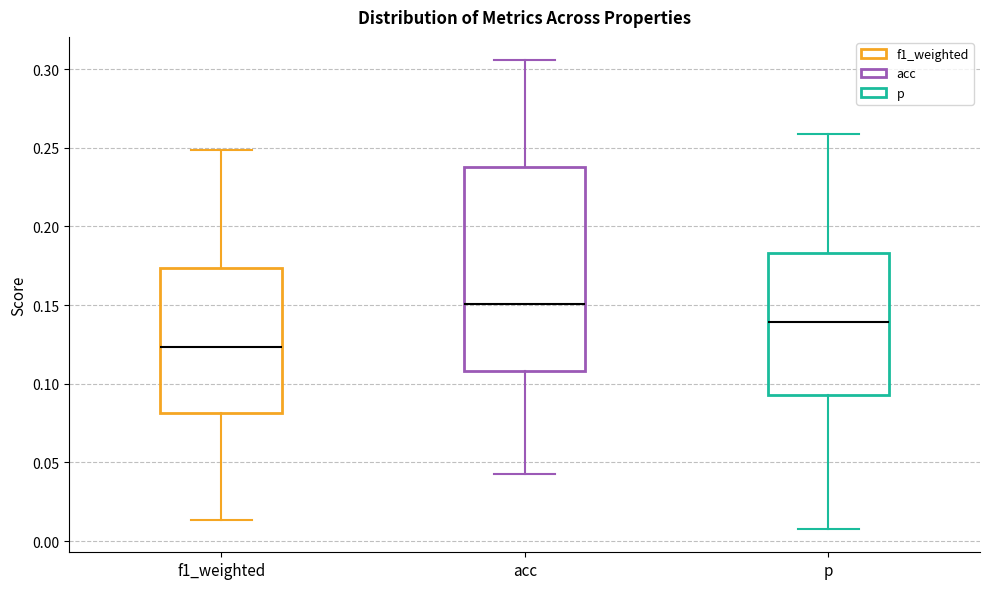

Reading left to right, transcribe this box plot: for each box, give where its median line is, the range the box spans, and where its two whiskers end, as read against the y-axis. The values are not printed on the chart, so give them approximately, as read against the axis.

f1_weighted: median 0.125, box 0.080 to 0.175, whiskers 0.015 to 0.250
acc: median 0.150, box 0.110 to 0.240, whiskers 0.045 to 0.305
p: median 0.140, box 0.095 to 0.185, whiskers 0.010 to 0.260